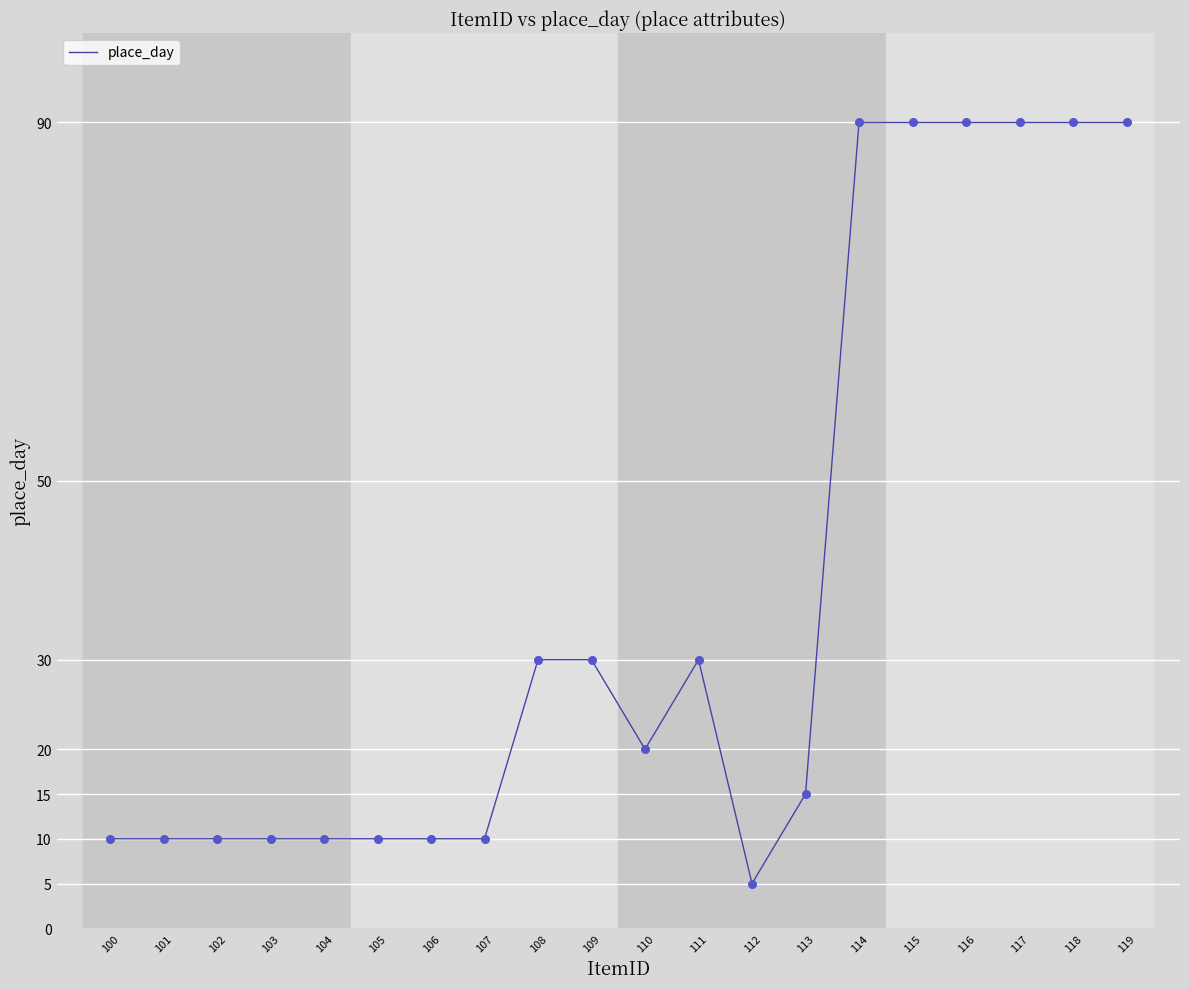

What is the change in value from 111 to 118?

+60